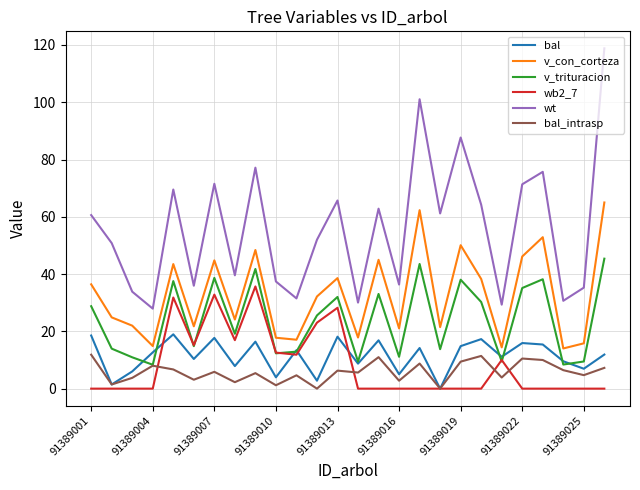

Which series has the largest total across all categories?

wt